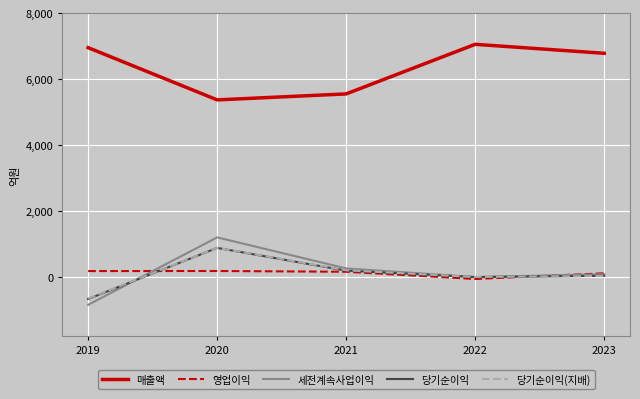

True or false: 매출액 and 세전계속사업이익 cross at least once.

False